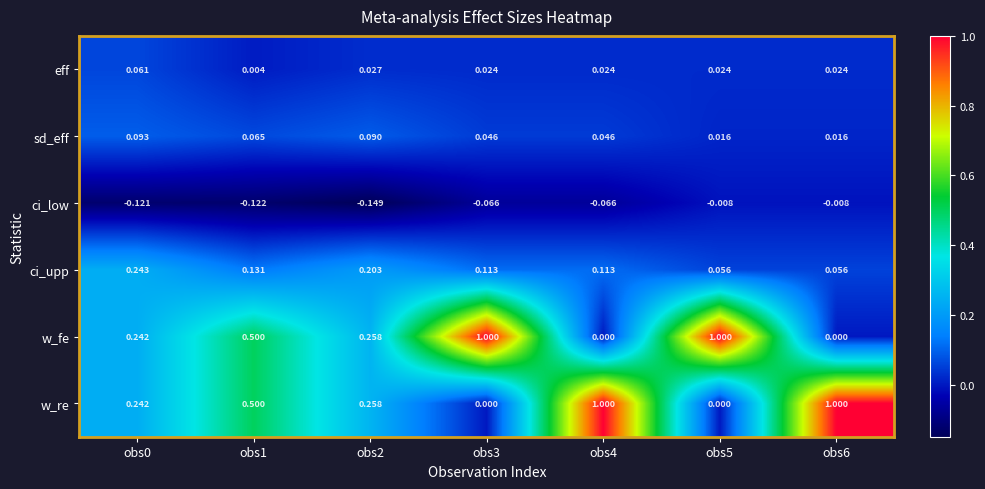

Is the value of sd_eff at obs1 greater than the value of ci_upp at obs4?

No